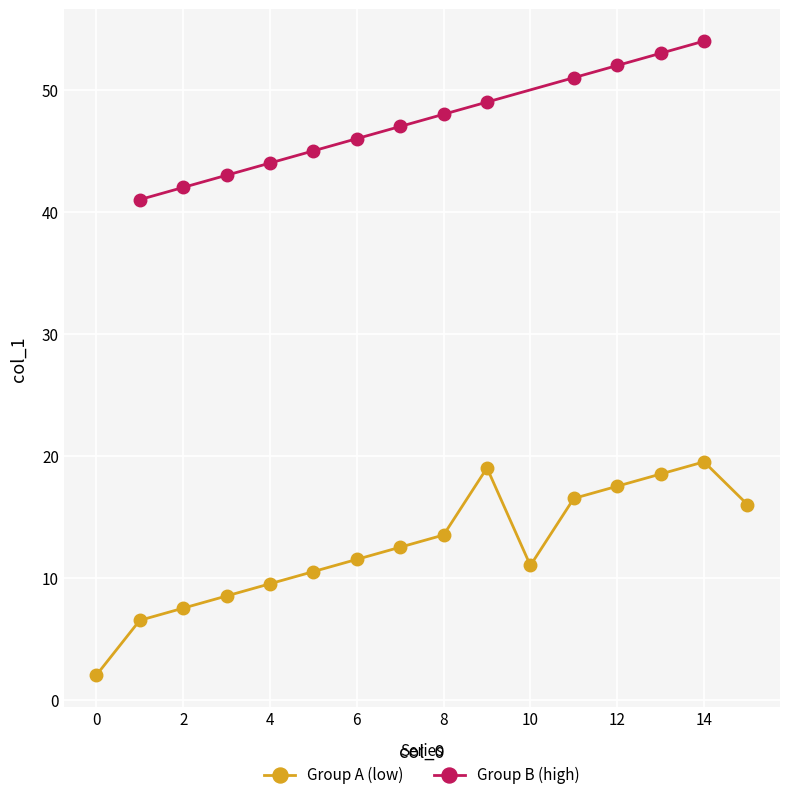

Is it true that Group A (low) equals 9.8 at 2?

False